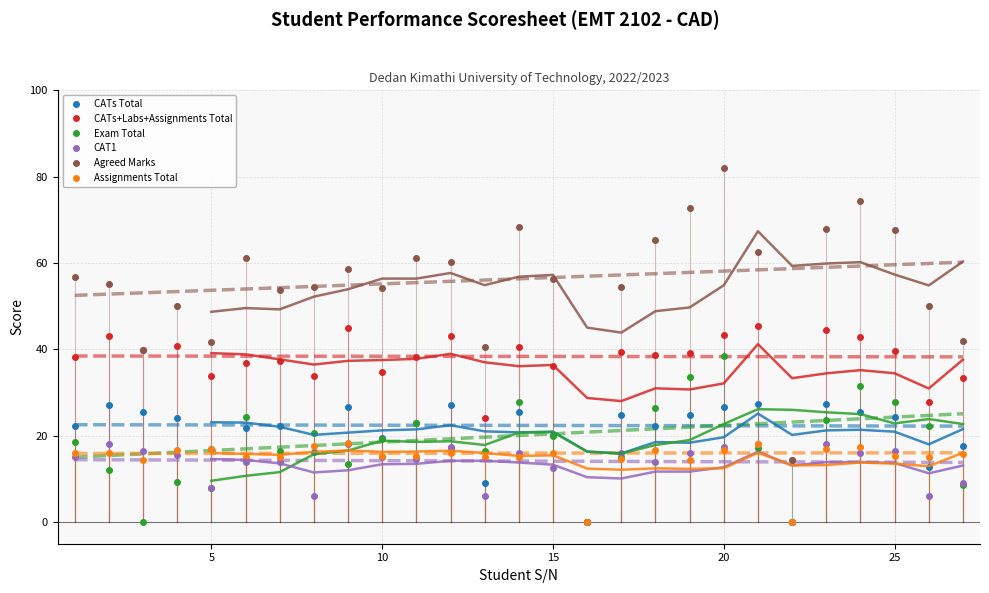

True or false: Assignments Total and CATs+Labs+Assignments Total intersect in this chart.

False